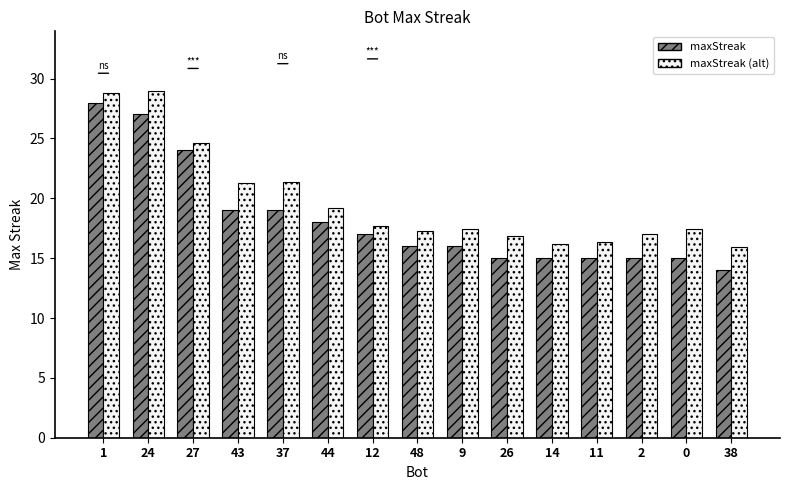

What is the label of the 5th bar from the left?

37